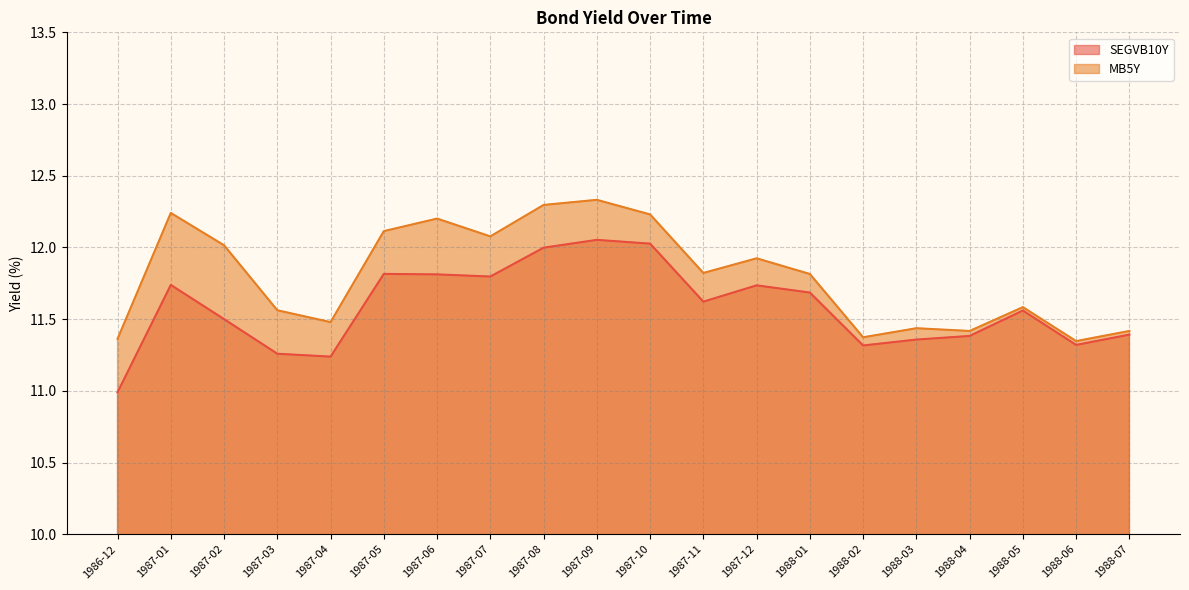

Reading left to right, what are all the values shown in this chart?

SEGVB10Y: 1986-12=11.0	1987-01=11.7	1987-02=11.5	1987-03=11.3	1987-04=11.2	1987-05=11.8	1987-06=11.8	1987-07=11.8	1987-08=12.0	1987-09=12.1	1987-10=12.0	1987-11=11.6	1987-12=11.7	1988-01=11.7	1988-02=11.3	1988-03=11.4	1988-04=11.4	1988-05=11.6	1988-06=11.3	1988-07=11.4
MB5Y: 1986-12=11.4	1987-01=12.2	1987-02=12.0	1987-03=11.6	1987-04=11.5	1987-05=12.1	1987-06=12.2	1987-07=12.1	1987-08=12.3	1987-09=12.3	1987-10=12.2	1987-11=11.8	1987-12=11.9	1988-01=11.8	1988-02=11.4	1988-03=11.4	1988-04=11.4	1988-05=11.6	1988-06=11.3	1988-07=11.4